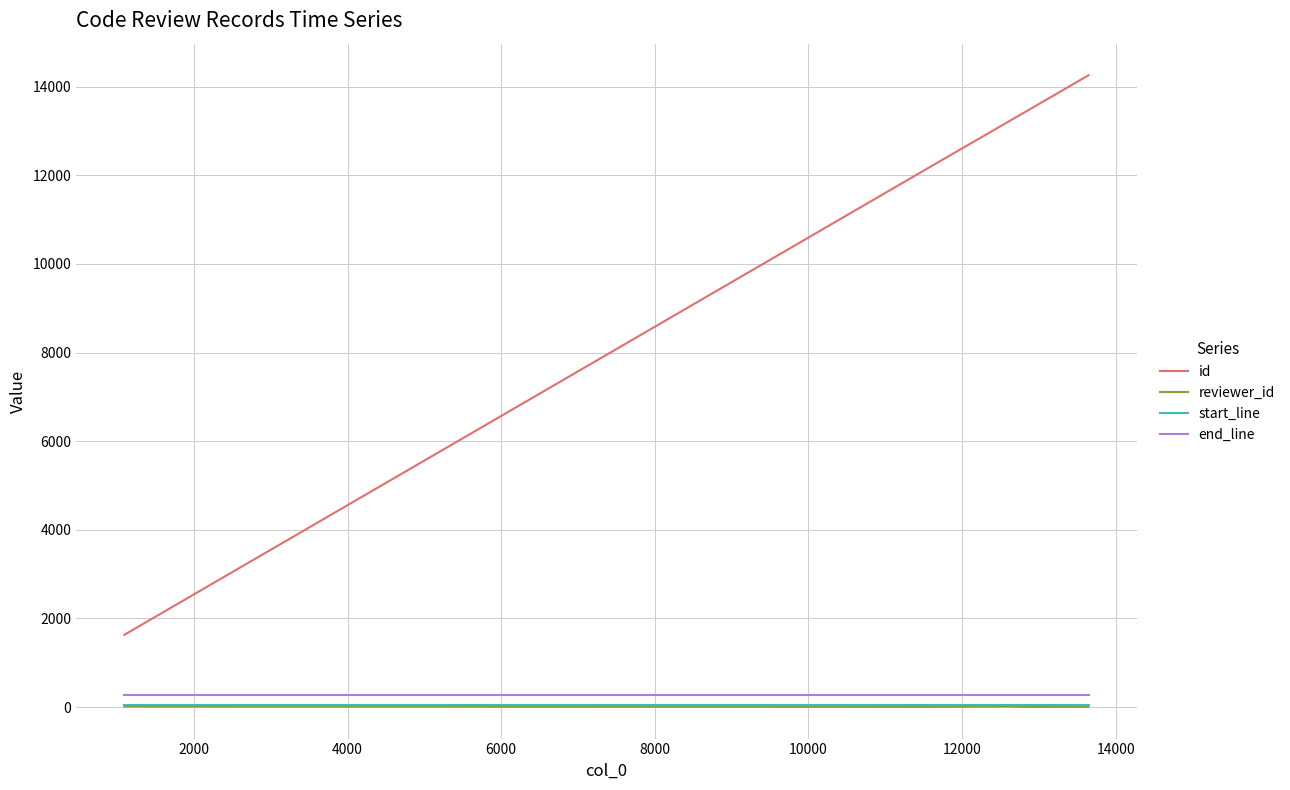

What is the sum of all id values?

54760